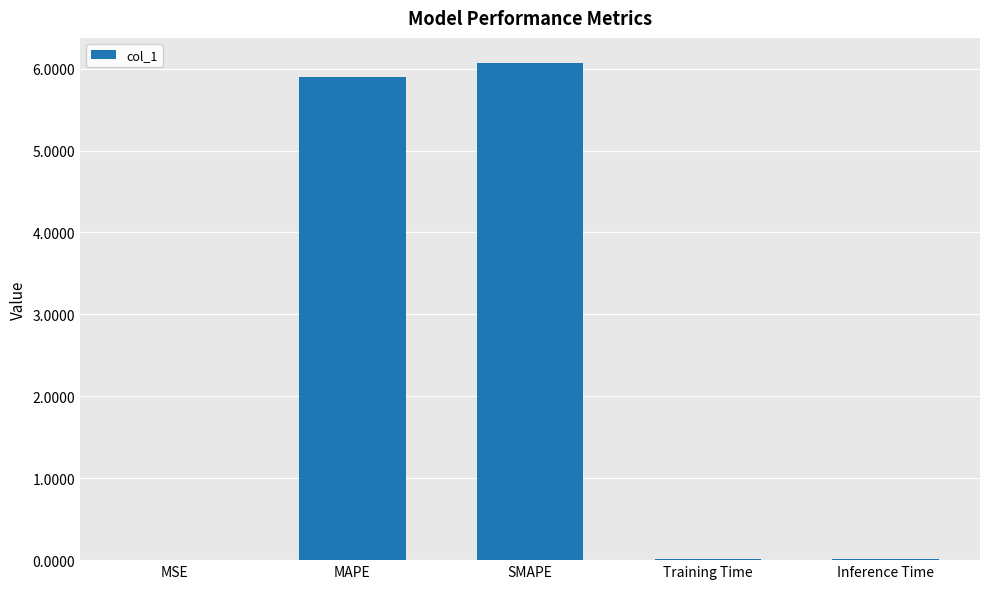

Where is the data nearest to the value 3?

MAPE